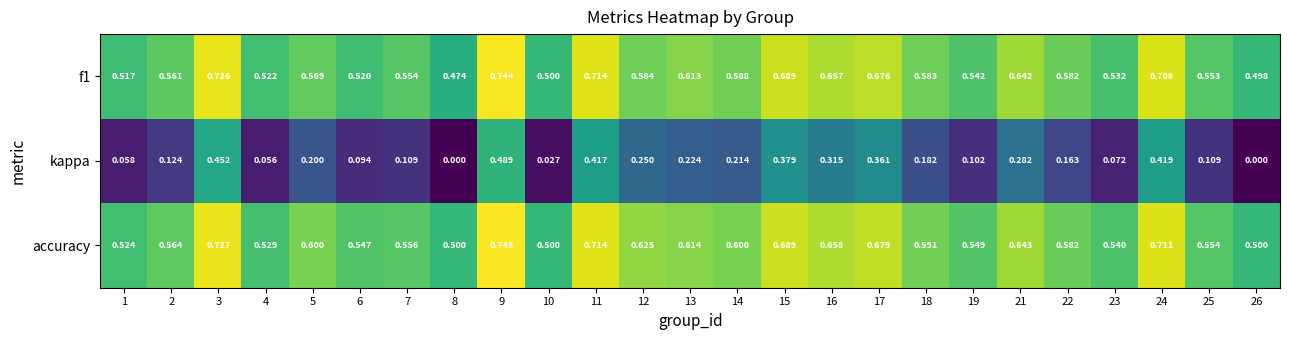

Which series has the largest total across all categories?

accuracy